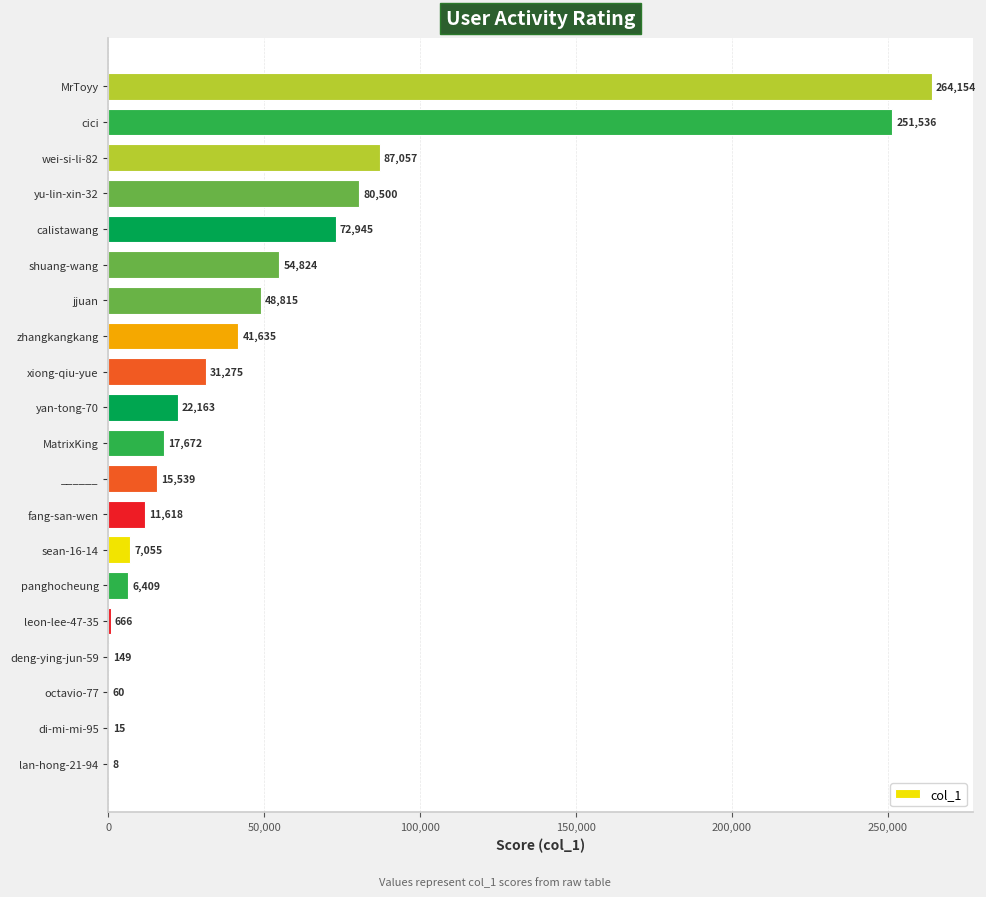

What is the change in value from yan-tong-70 to zhangkangkang?

+19472